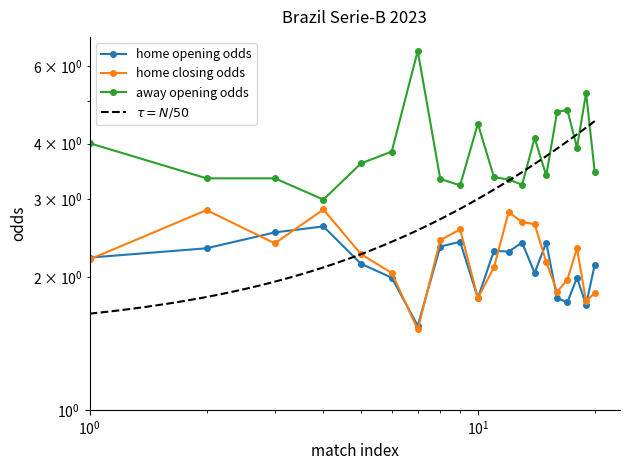

How many lines are shown in the chart?

3